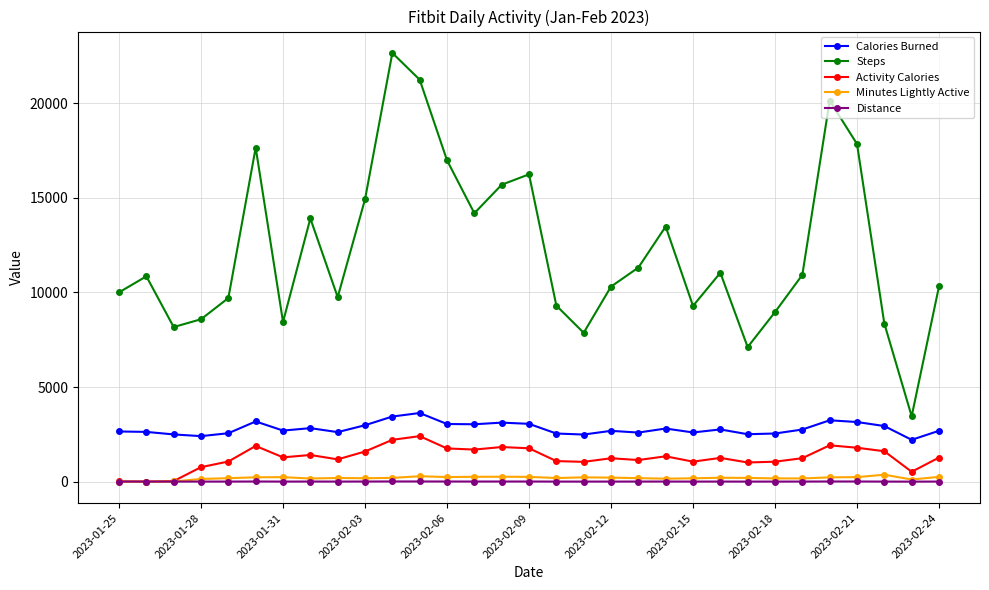

True or false: Calories Burned and Activity Calories cross at least once.

False